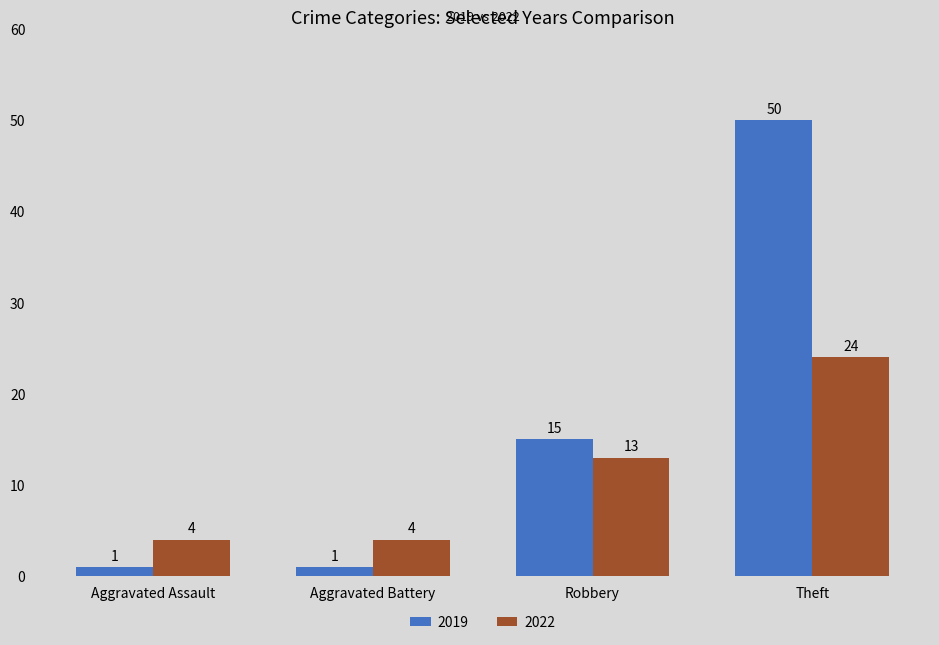

At which label is 2019 closest to 25?

Robbery